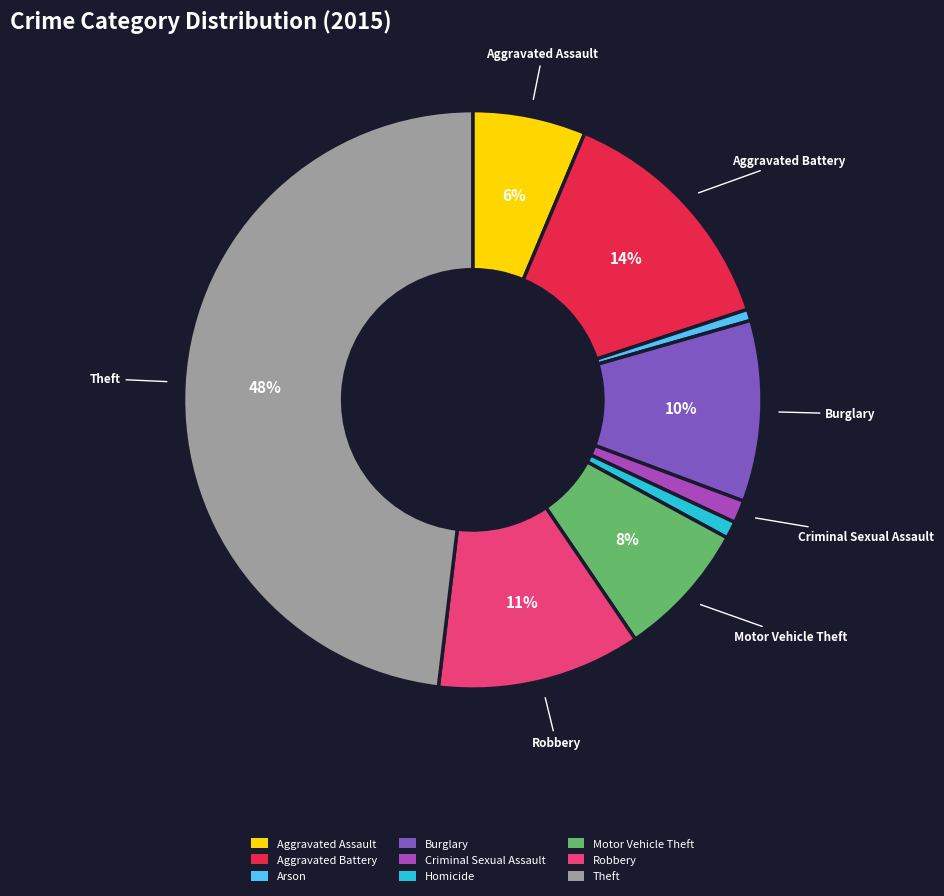

How many slices are in this pie chart?

9